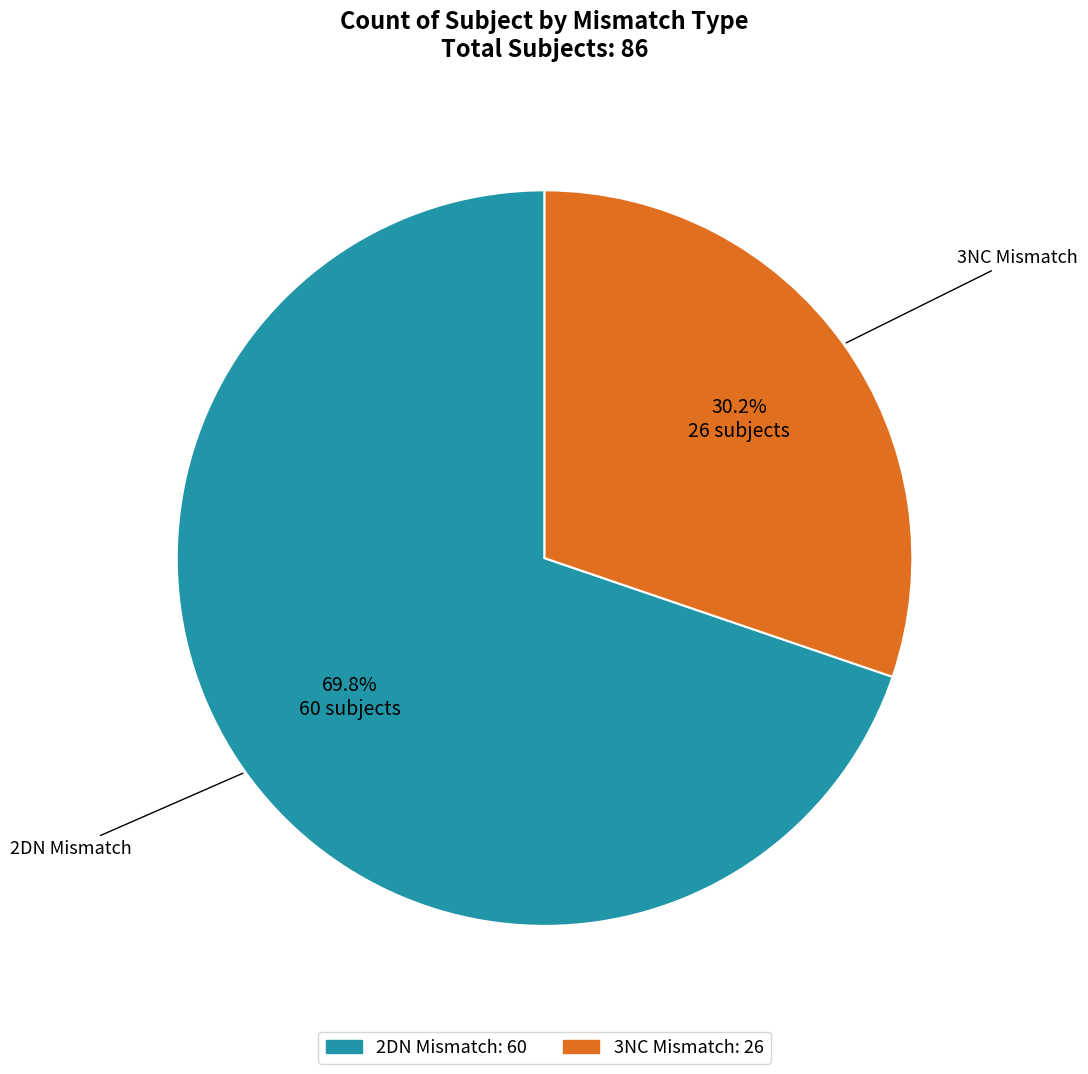

Is there any slice that represents more than half of the pie?

Yes